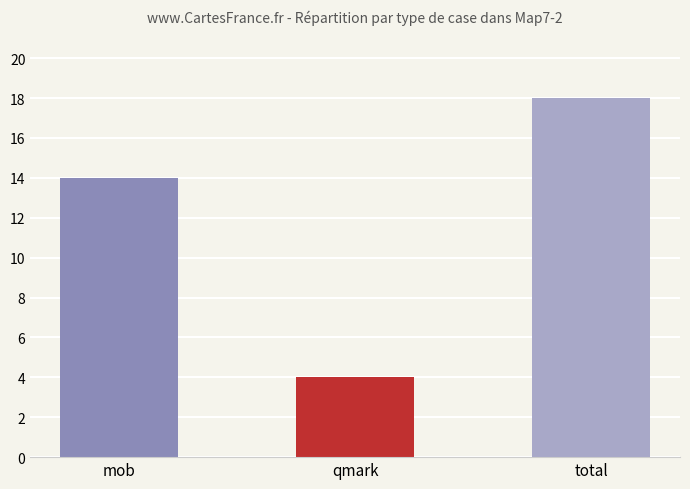

What is the minimum value shown in the chart?

4